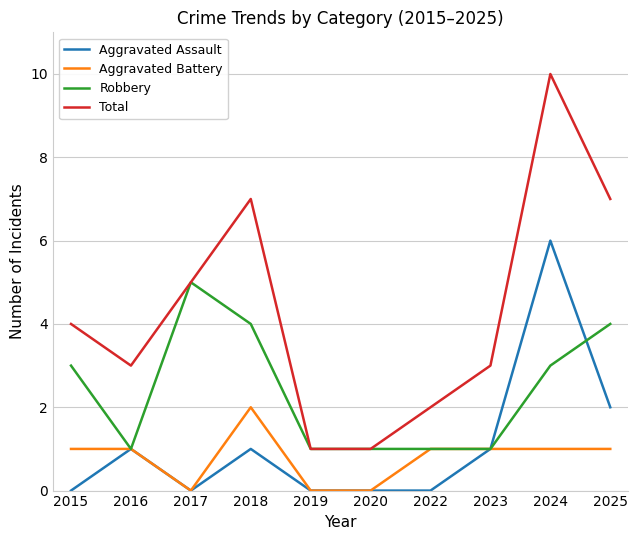

Count the number of data series in this chart.

4